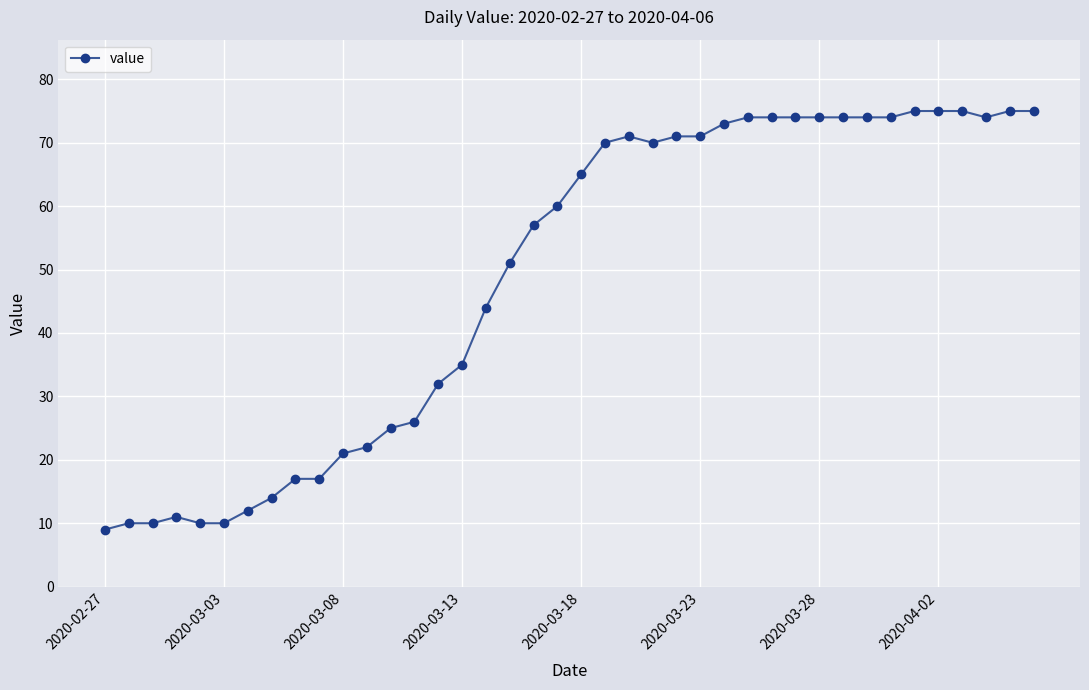

What is the average value?

49